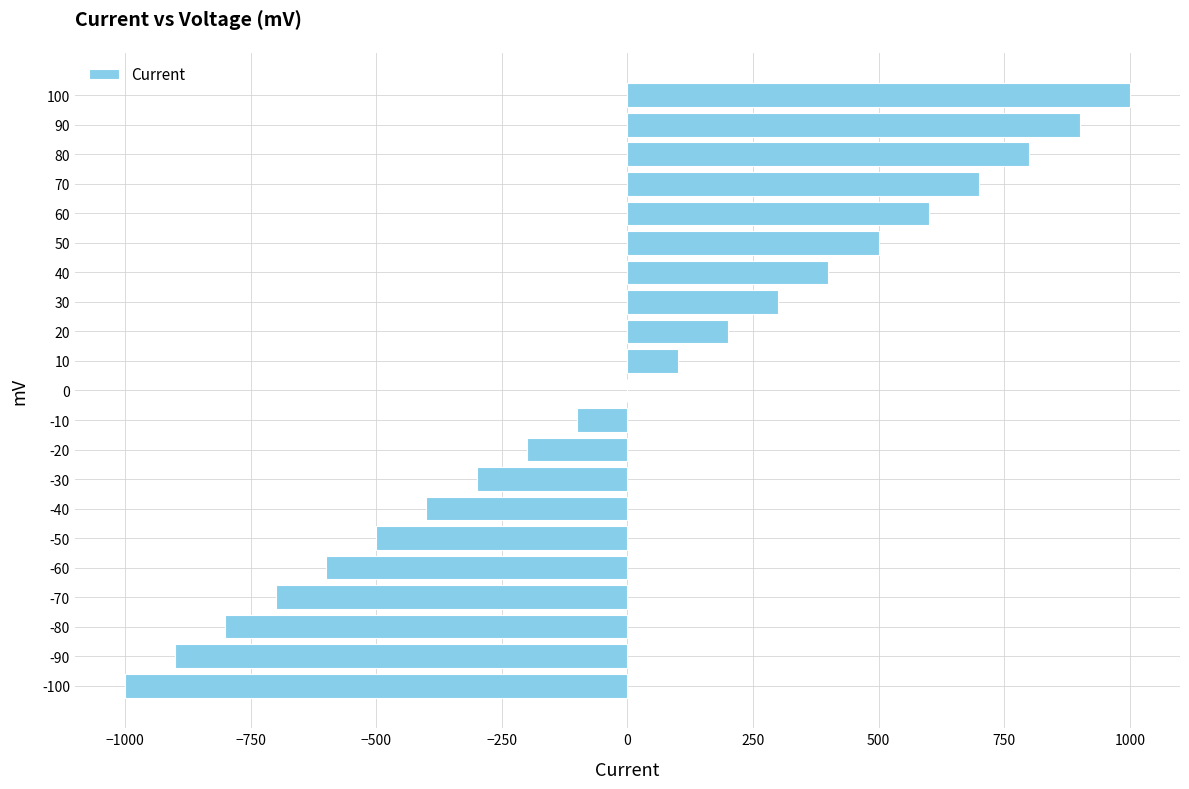

Between -90 and -100, which is larger?

-90